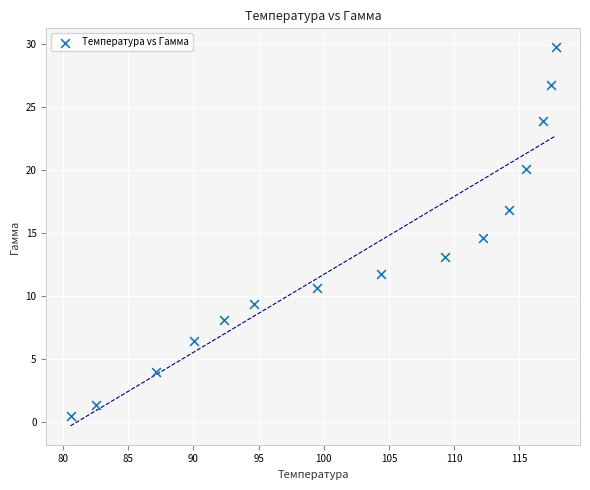

What is the range of Y values (max minus min)?

29.3